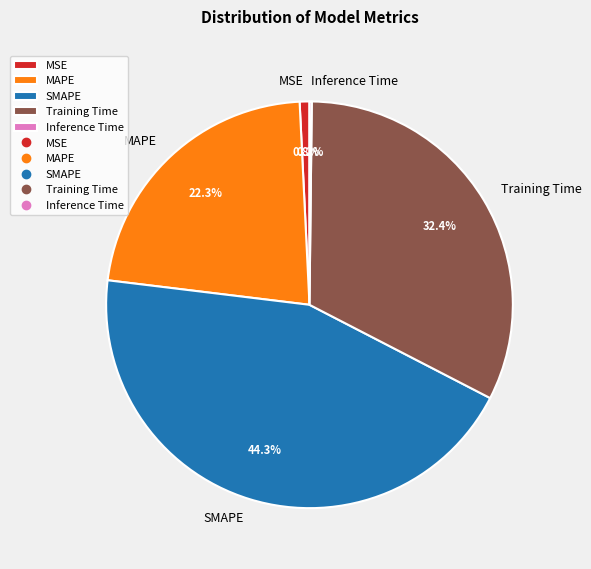

Which slice is the largest?

SMAPE